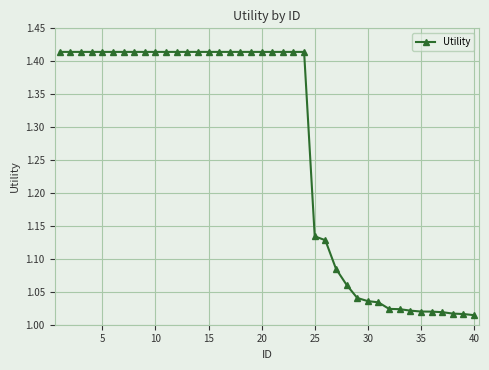

What is the average value?

1.3